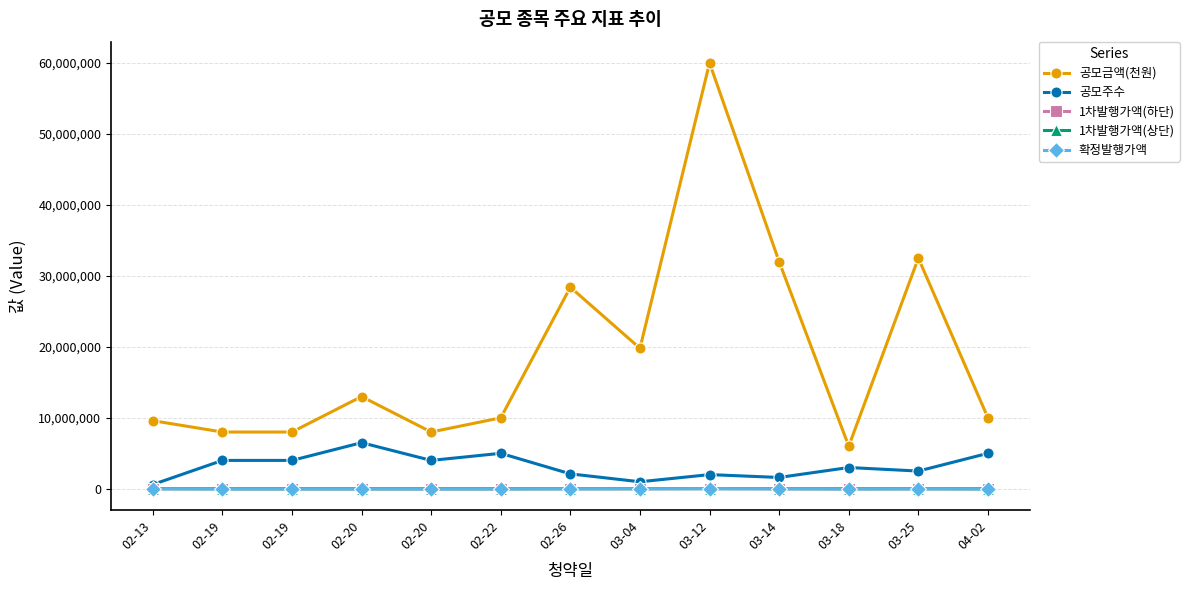

How many categories are shown in the chart?

13